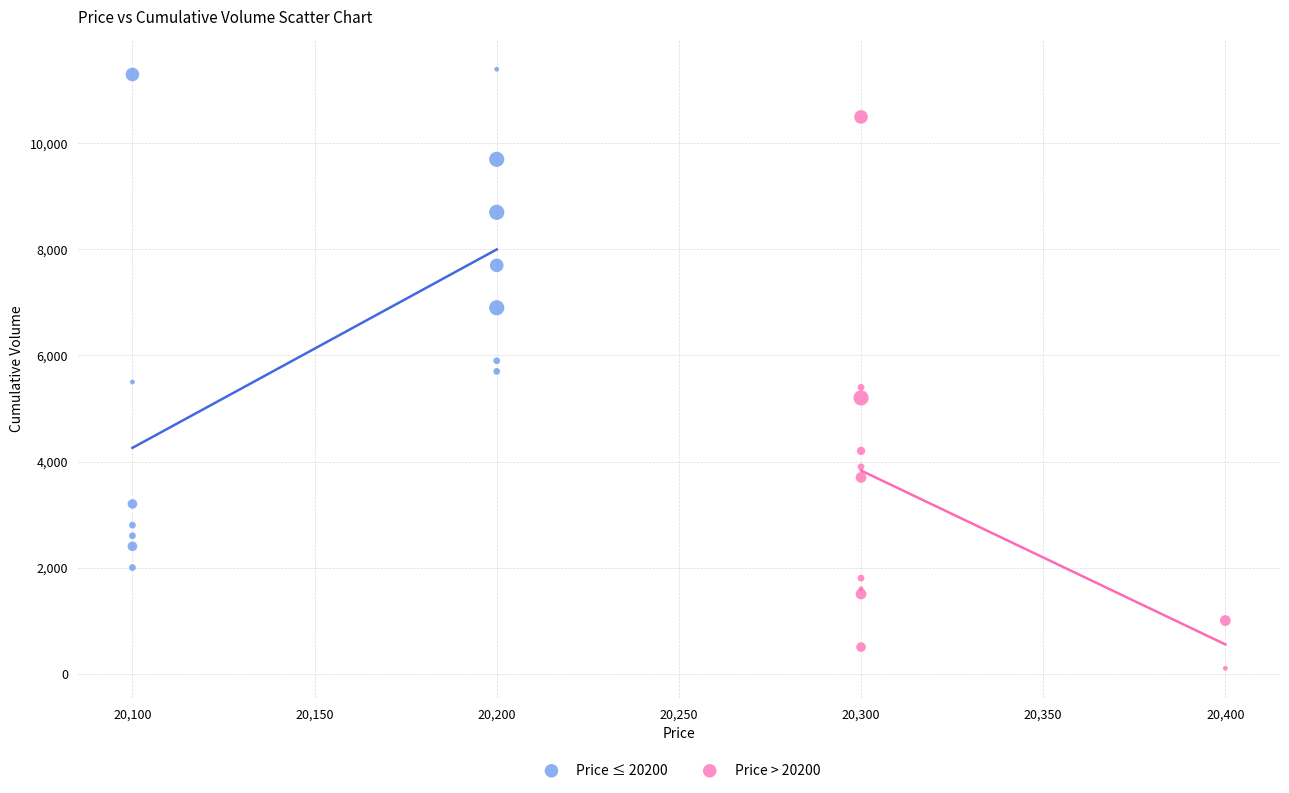

Which series contains the highest Y value?

Price ≤ 20200